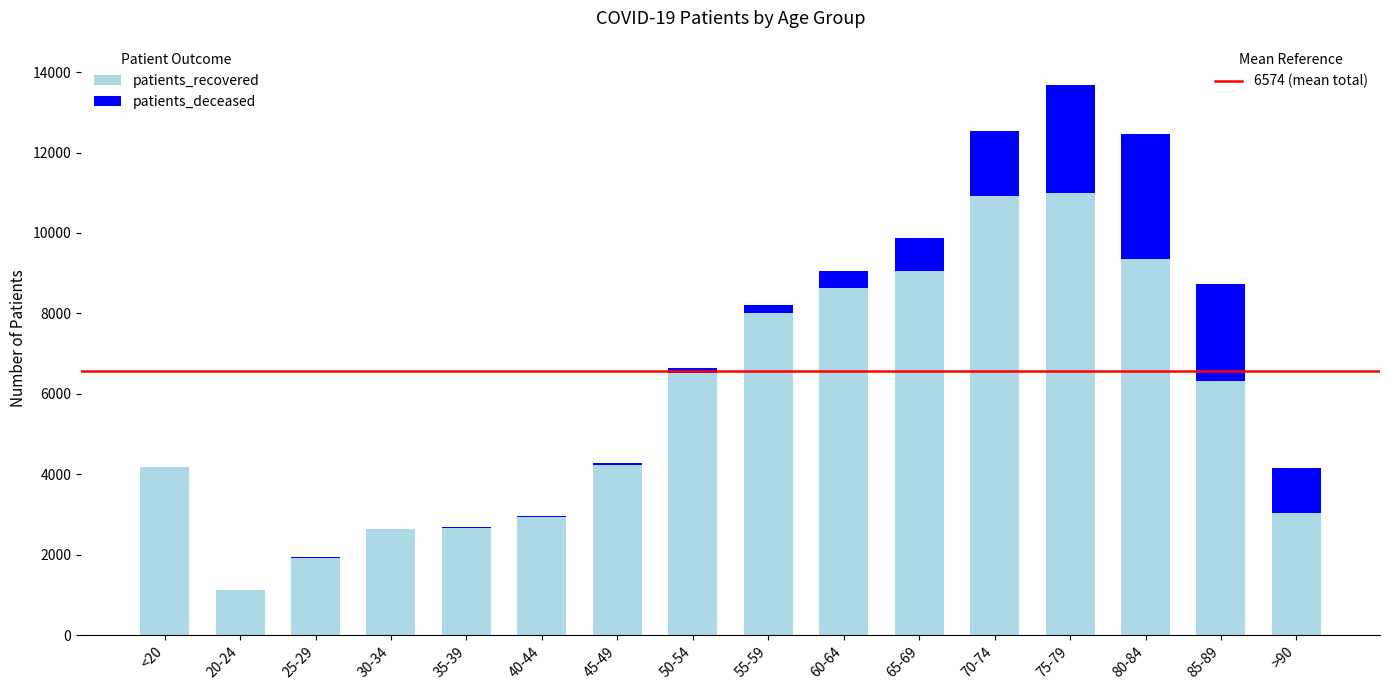

At which category is the sum across all series the highest?

75-79